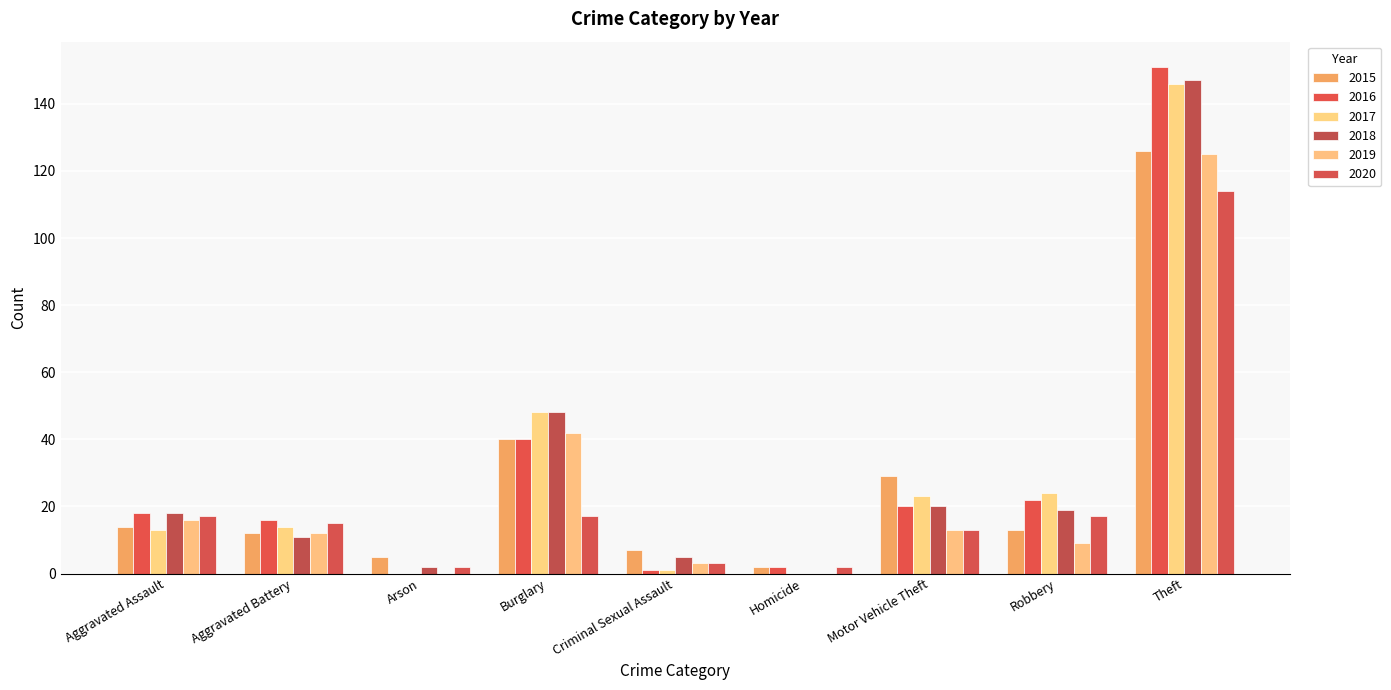

What is the average value of the 2016 series?

30